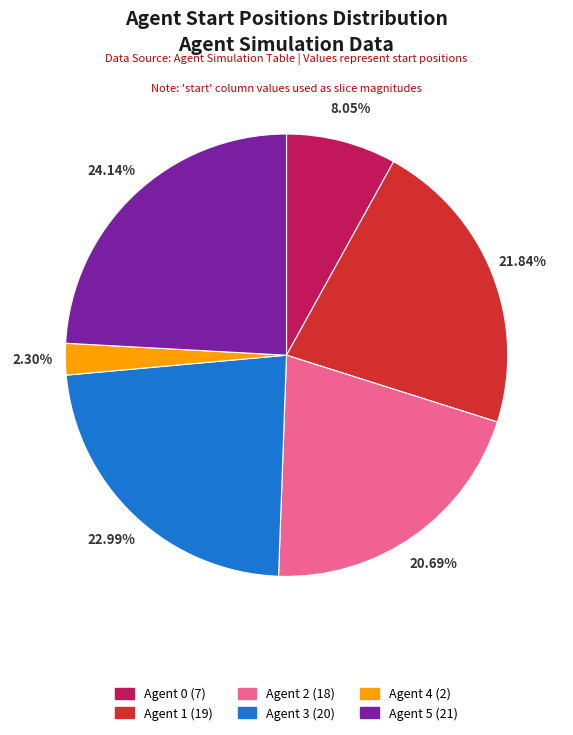

Is Agent 0 the majority of the pie?

No